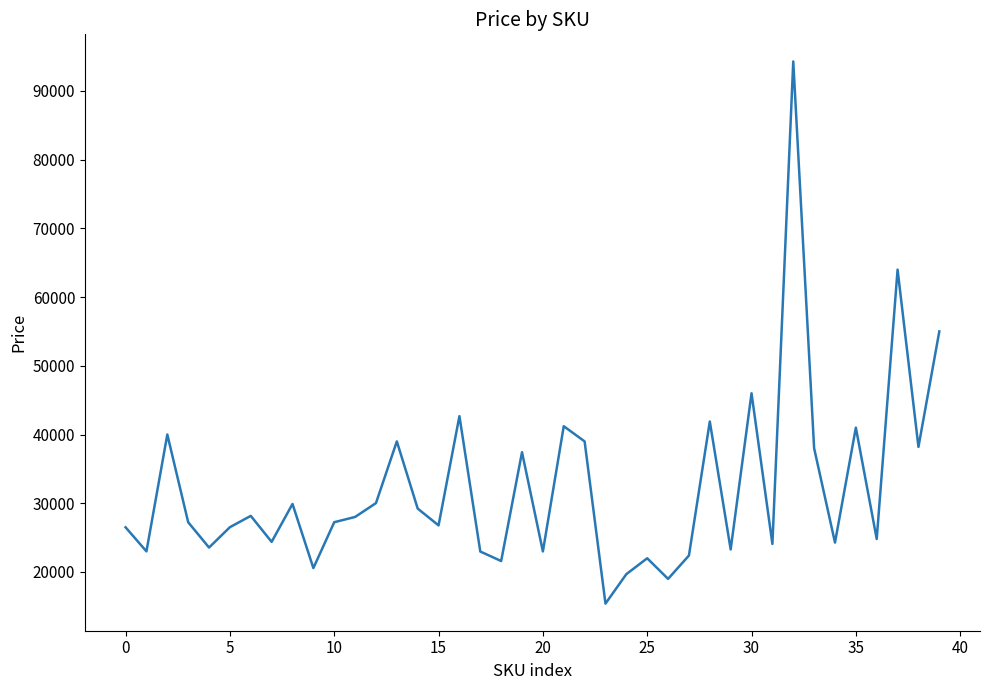

What is the minimum value shown in the chart?

15398